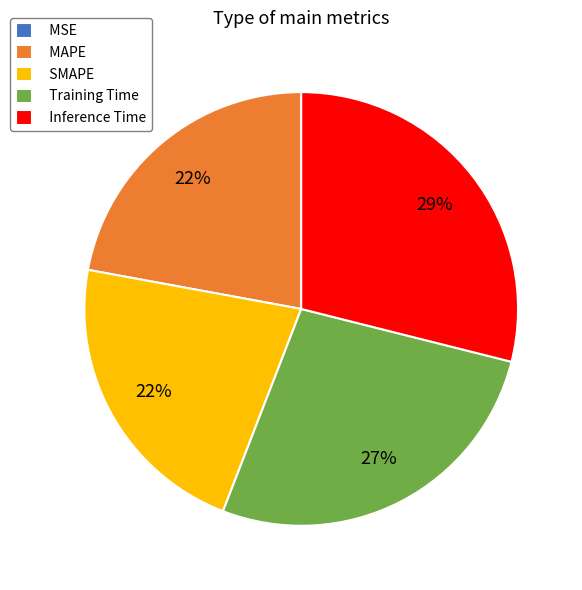

To the nearest percent, what is the difference between the largest and smallest slice percentages?

29%